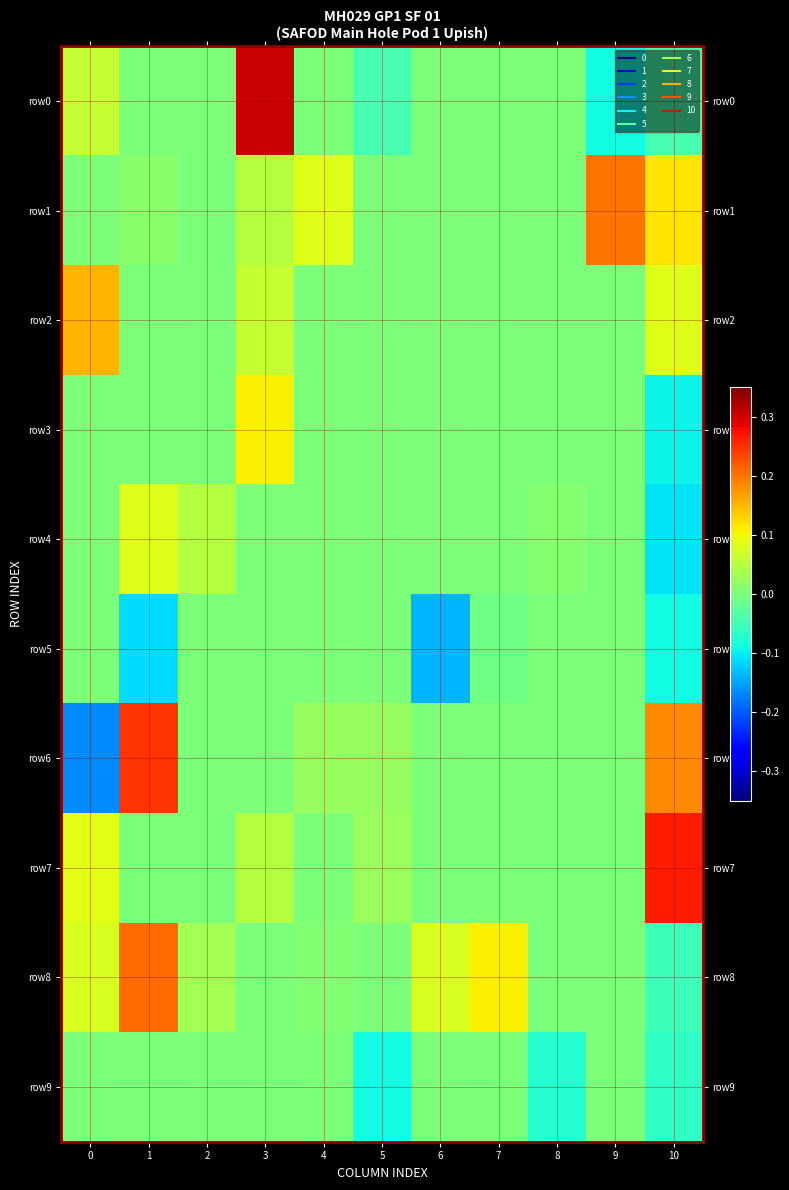

Reading right to left, transcribe all the data shown in this chart.

row0: 10=-0.0	9=-0.1	8=0.0	7=0.0	6=0.0	5=-0.0	4=0.0	3=0.3	2=0.0	1=0.0	0=0.1
row1: 10=0.1	9=0.2	8=0.0	7=0.0	6=0.0	5=0.0	4=0.1	3=0.0	2=0.0	1=0.0	0=0.0
row2: 10=0.1	9=0.0	8=0.0	7=0.0	6=0.0	5=0.0	4=0.0	3=0.1	2=0.0	1=0.0	0=0.2
row3: 10=-0.1	9=0.0	8=0.0	7=0.0	6=0.0	5=0.0	4=0.0	3=0.1	2=0.0	1=0.0	0=0.0
row4: 10=-0.1	9=0.0	8=0.0	7=0.0	6=0.0	5=0.0	4=0.0	3=0.0	2=0.0	1=0.1	0=0.0
row5: 10=-0.1	9=0.0	8=0.0	7=-0.0	6=-0.1	5=0.0	4=0.0	3=0.0	2=0.0	1=-0.1	0=0.0
row6: 10=0.2	9=0.0	8=0.0	7=0.0	6=0.0	5=0.0	4=0.0	3=0.0	2=0.0	1=0.2	0=-0.2
row7: 10=0.3	9=0.0	8=0.0	7=0.0	6=0.0	5=0.0	4=0.0	3=0.0	2=0.0	1=0.0	0=0.1
row8: 10=-0.1	9=0.0	8=0.0	7=0.1	6=0.1	5=0.0	4=0.0	3=0.0	2=0.0	1=0.2	0=0.1
row9: 10=-0.1	9=0.0	8=-0.1	7=0.0	6=0.0	5=-0.1	4=0.0	3=0.0	2=0.0	1=0.0	0=0.0